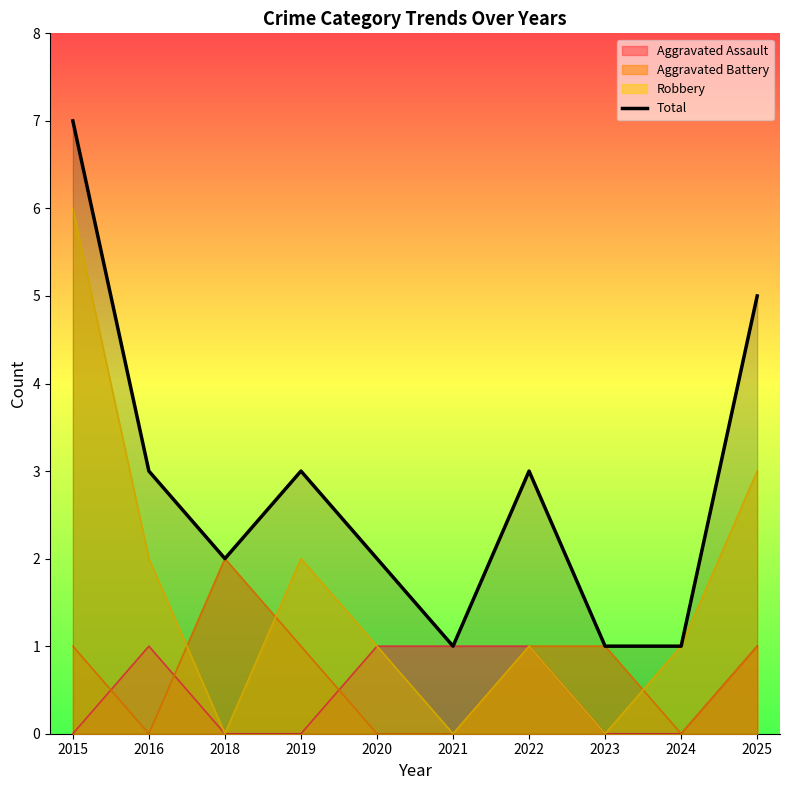

Between 2018 and 2025, which is larger?

2025